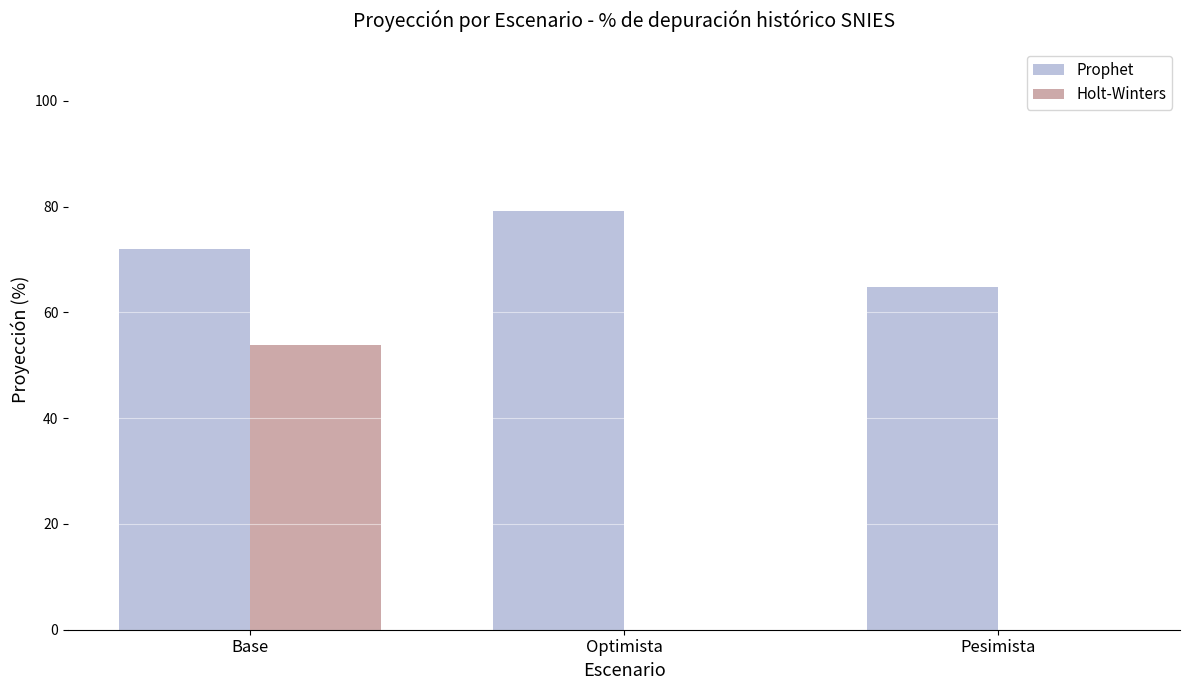

At which label is Prophet closest to 72?

Base